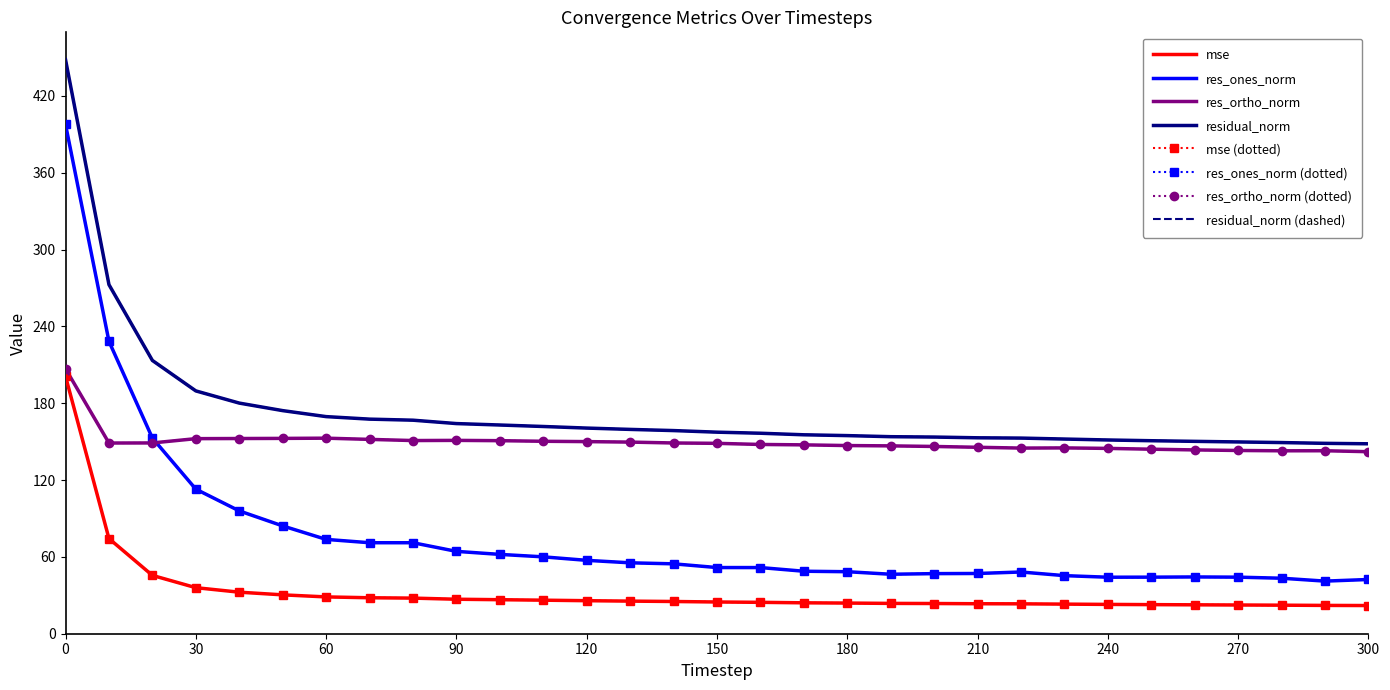

What is the lowest value of the residual_norm series?

148.3